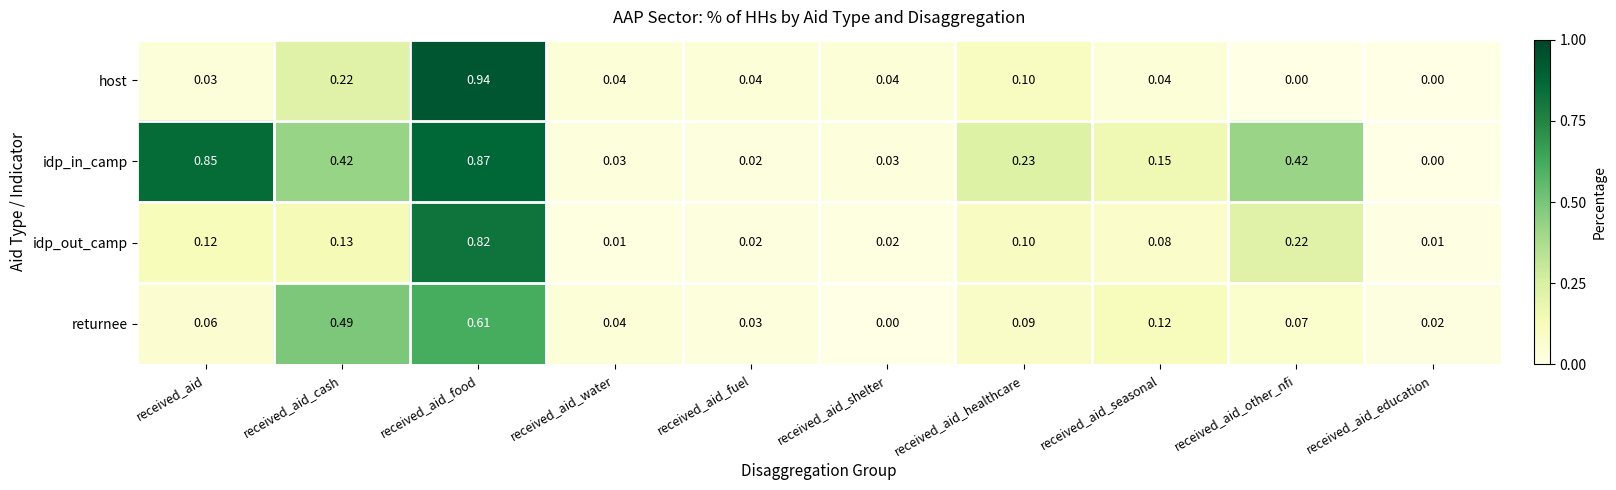

Rank the series at received_aid_other_nfi from lowest to highest value.

host, returnee, idp_out_camp, idp_in_camp